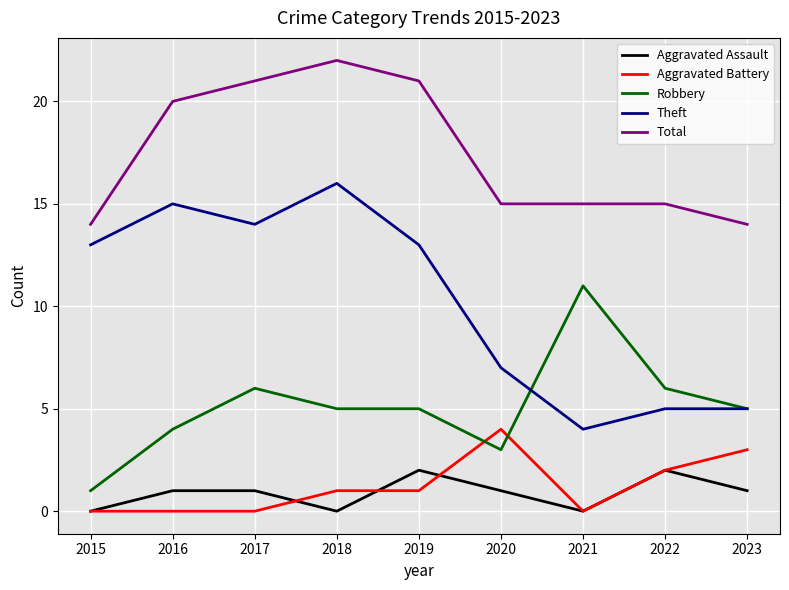

Reading left to right, transcribe all the data shown in this chart.

Aggravated Assault: 2015=0	2016=1	2017=1	2018=0	2019=2	2020=1	2021=0	2022=2	2023=1
Aggravated Battery: 2015=0	2016=0	2017=0	2018=1	2019=1	2020=4	2021=0	2022=2	2023=3
Robbery: 2015=1	2016=4	2017=6	2018=5	2019=5	2020=3	2021=11	2022=6	2023=5
Theft: 2015=13	2016=15	2017=14	2018=16	2019=13	2020=7	2021=4	2022=5	2023=5
Total: 2015=14	2016=20	2017=21	2018=22	2019=21	2020=15	2021=15	2022=15	2023=14